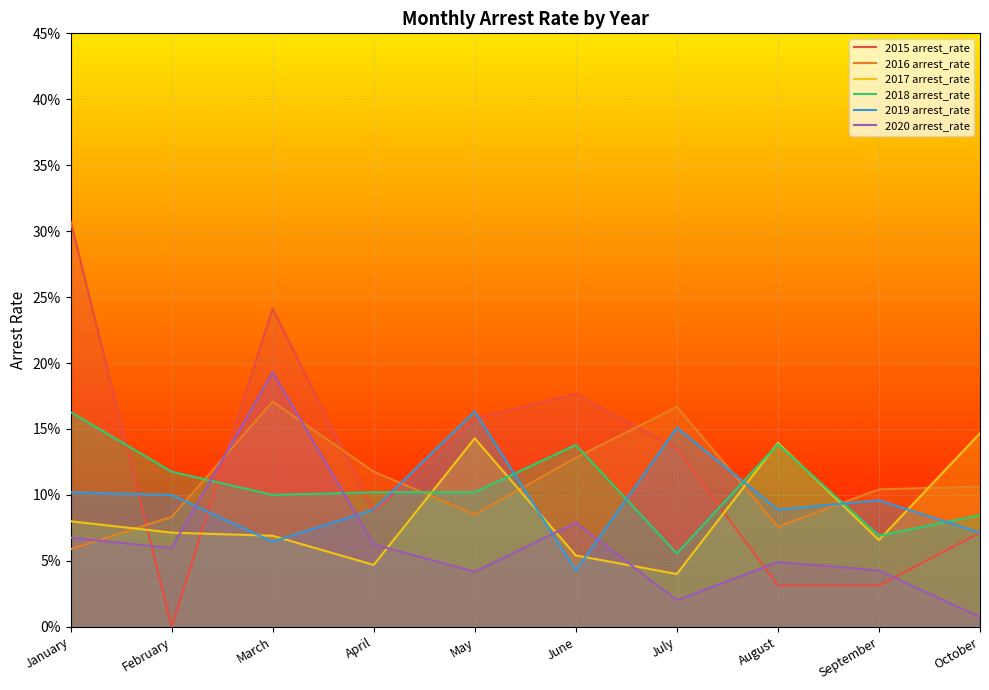

Which label corresponds to the smallest value in the chart?

February